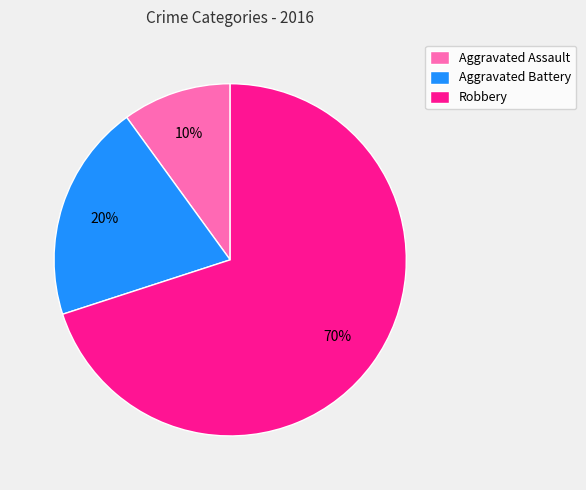

Which slice is the largest?

Robbery